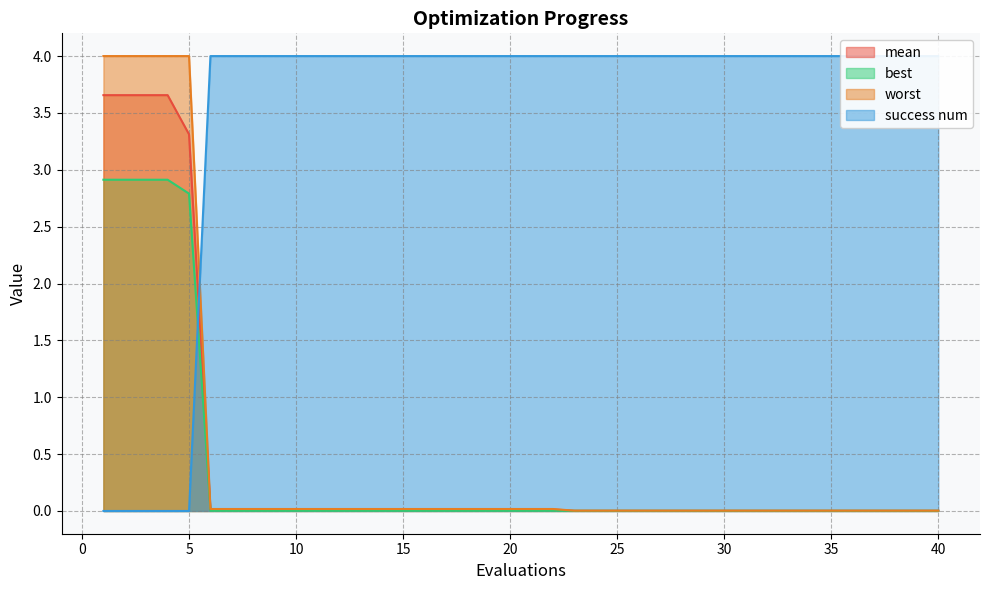

The mean series shows 3.3 at 5. True or false?

True